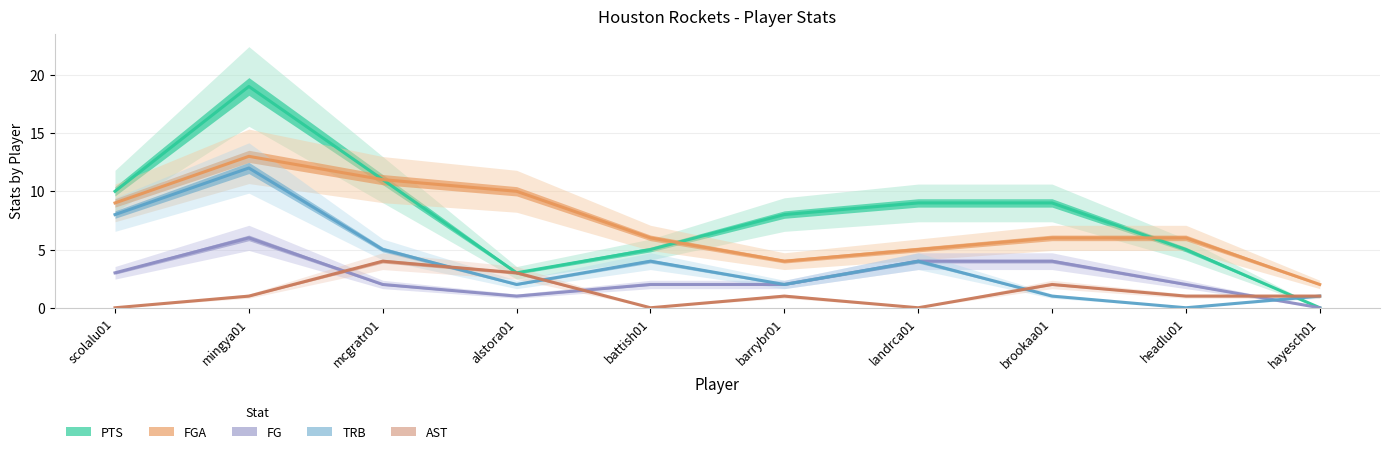

Between barrybr01 and scolalu01, which is larger?

scolalu01